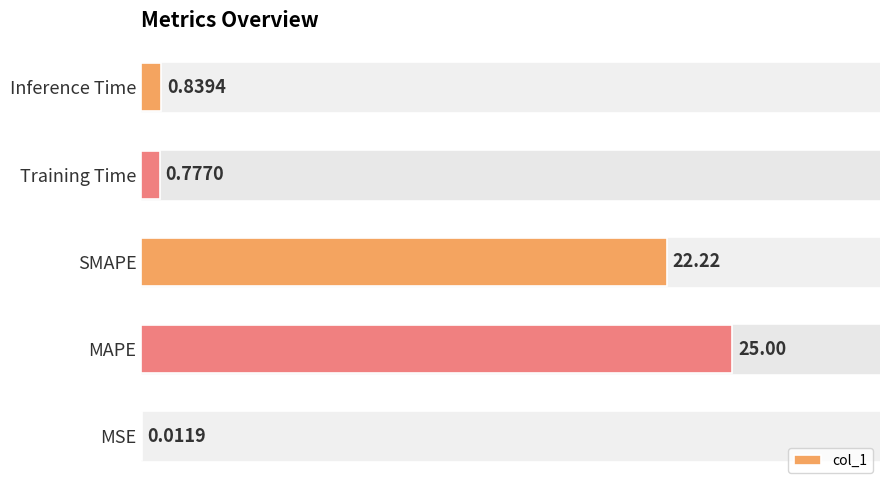

What is the change in value from MAPE to Training Time?

-24.2